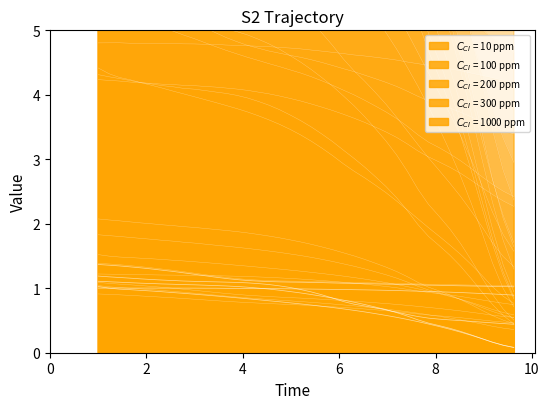

What is the lowest value of the $C_{CI}$ = 1000 ppm series?

0.9